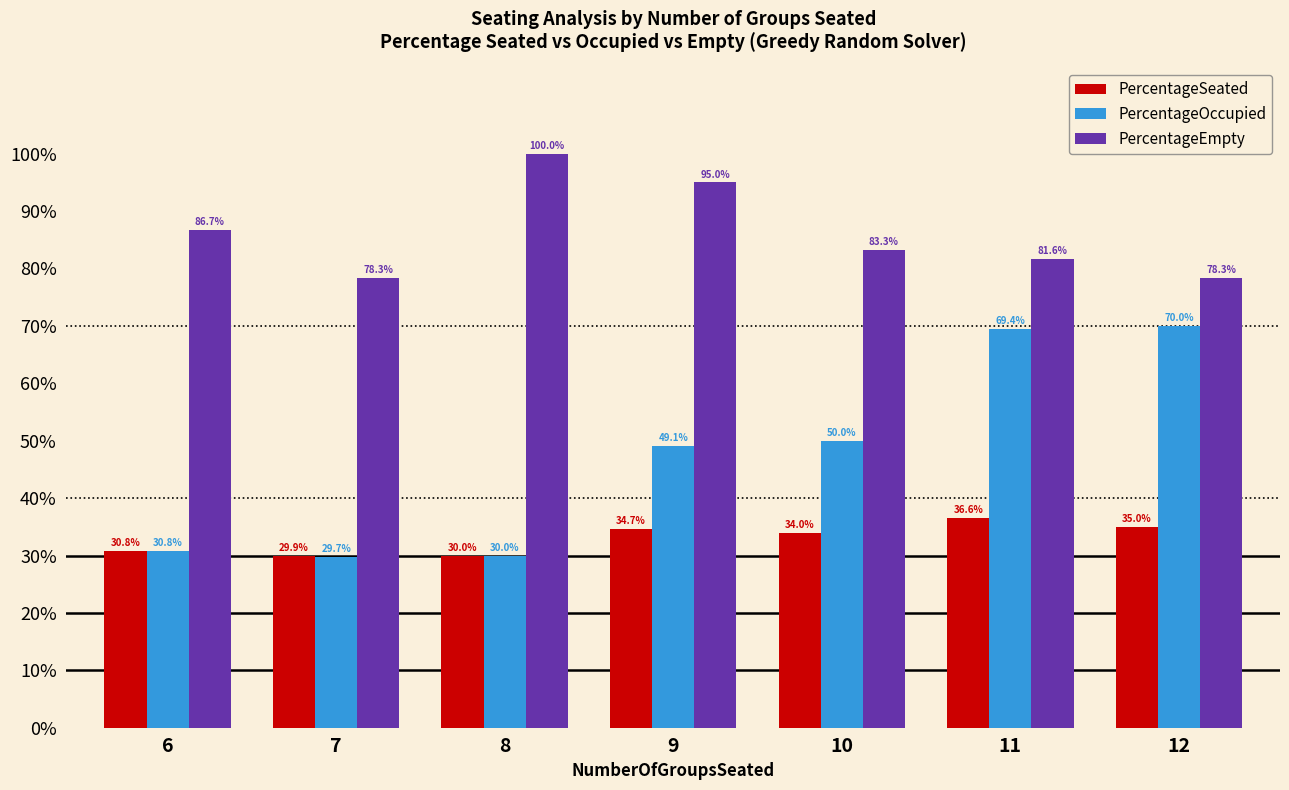

Are the bars horizontal?

No